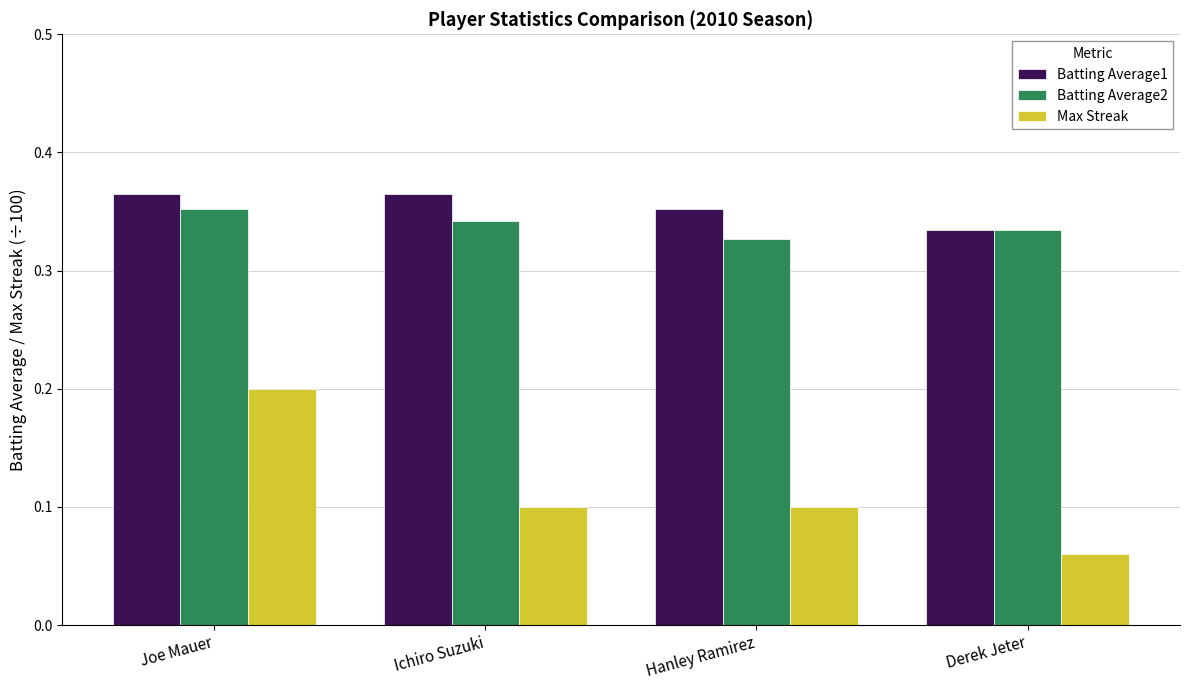

What is the sum of the Batting Average2 values at Hanley Ramirez and Joe Mauer?

0.7